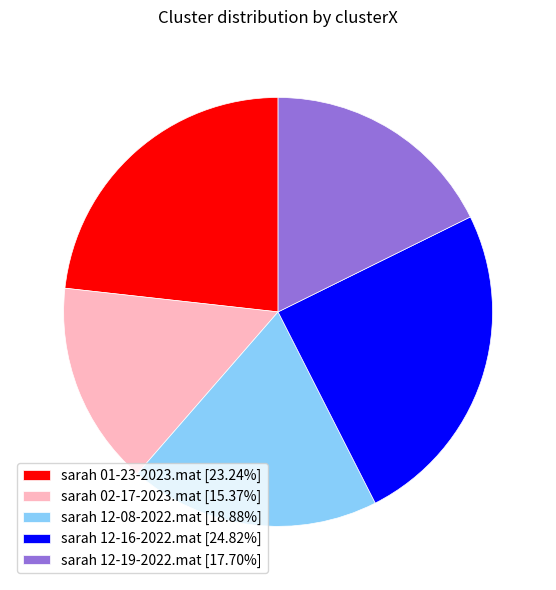

Between sarah 01-23-2023.mat and sarah 02-17-2023.mat, which is larger?

sarah 01-23-2023.mat